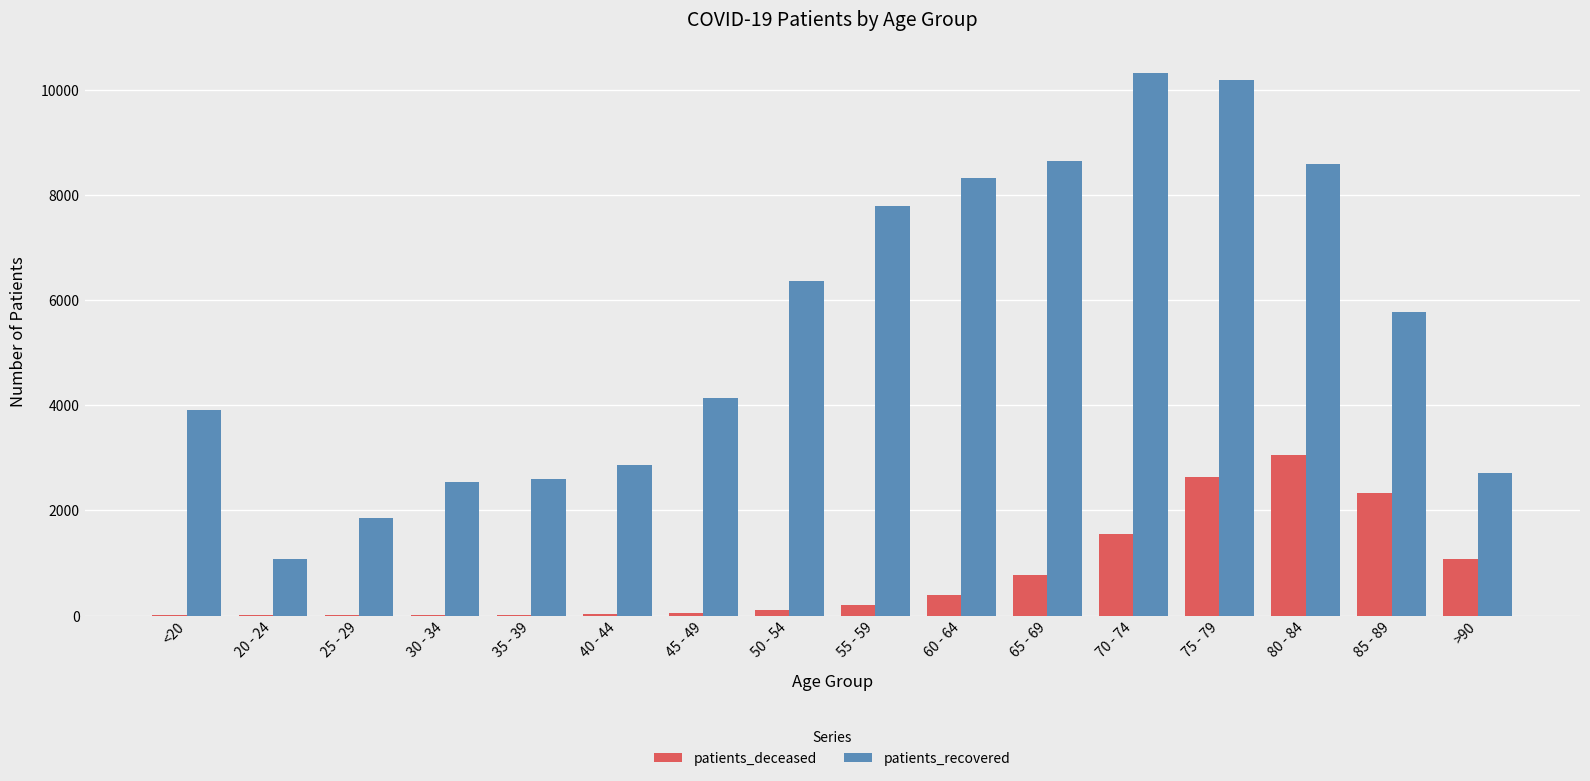

What is the greatest value displayed?

10313